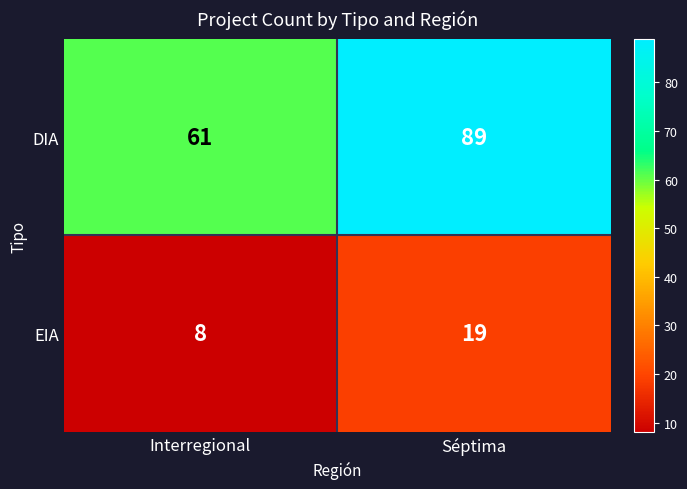

True or false: EIA has a value of 19 at Séptima.

True